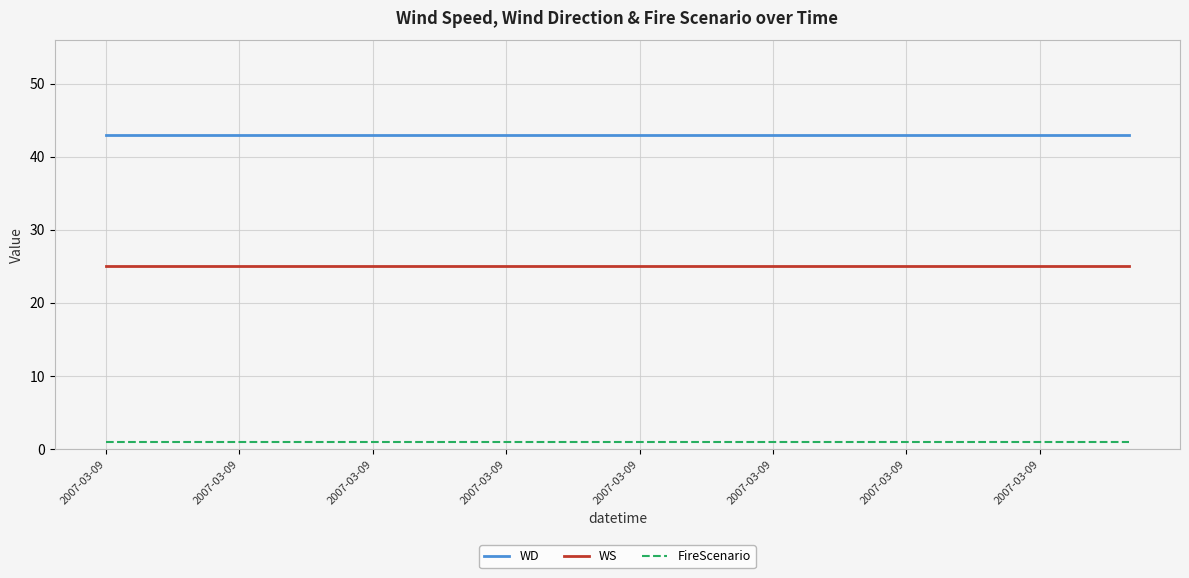

What is the highest value of the WD series?

43